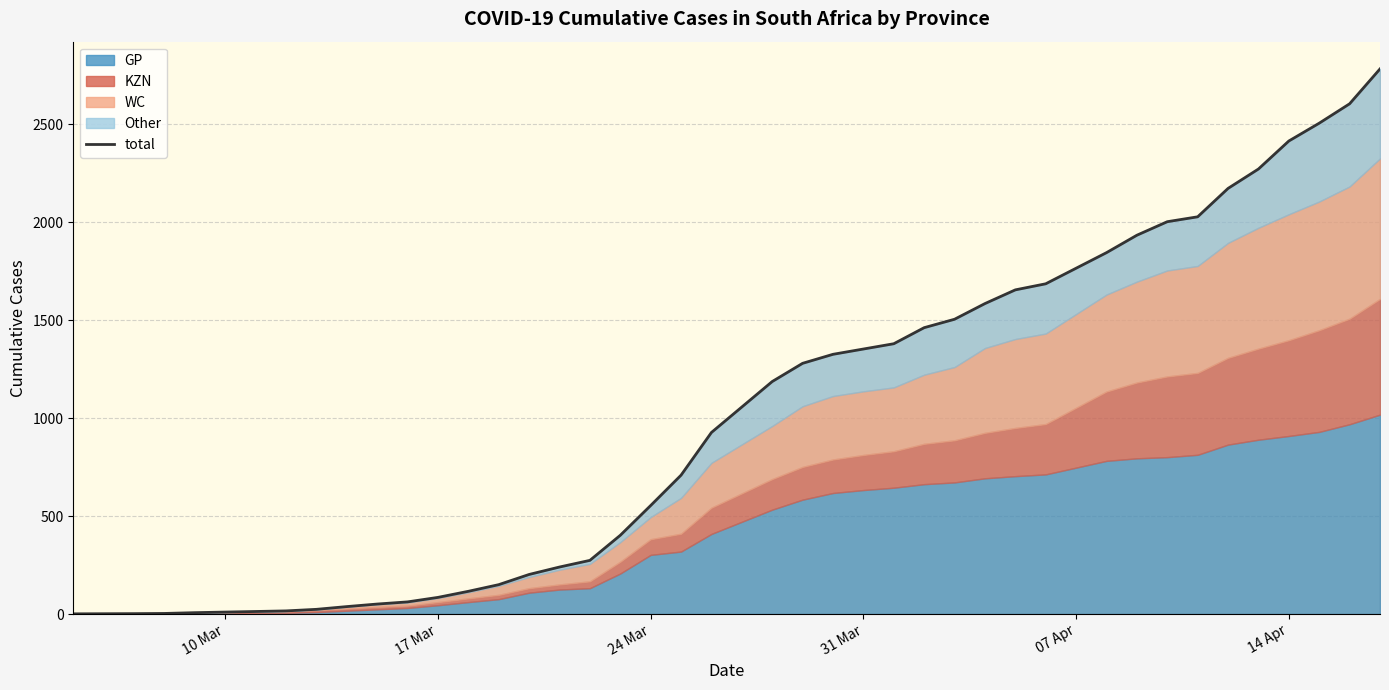

Reading left to right, what are all the values shown in this chart?

1	2	3	7	13	16	24	38	51	62	85	116	150	202	240	274	402	554	709	927	1187	1280	1326	1353	1380	1462	1505	1585	1655	1686	1845	1934	2003	2028	2173	2272	2415	2506	2605	2783